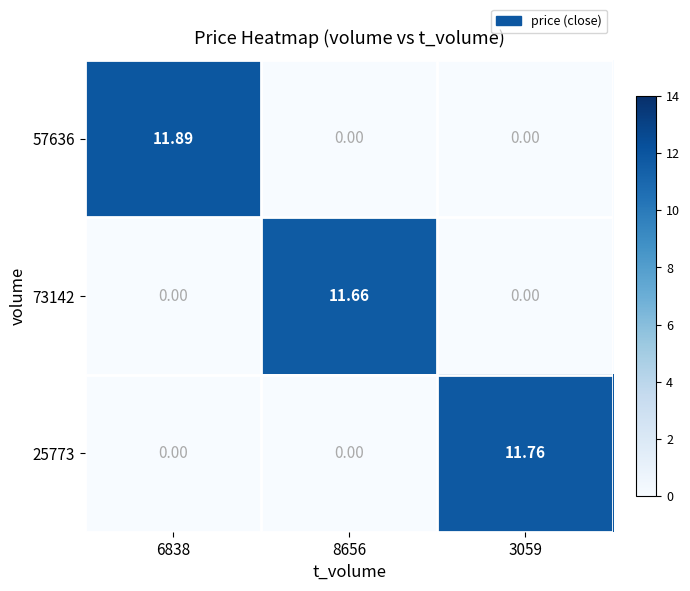

What is the difference between the highest and lowest values at 6838?

11.9